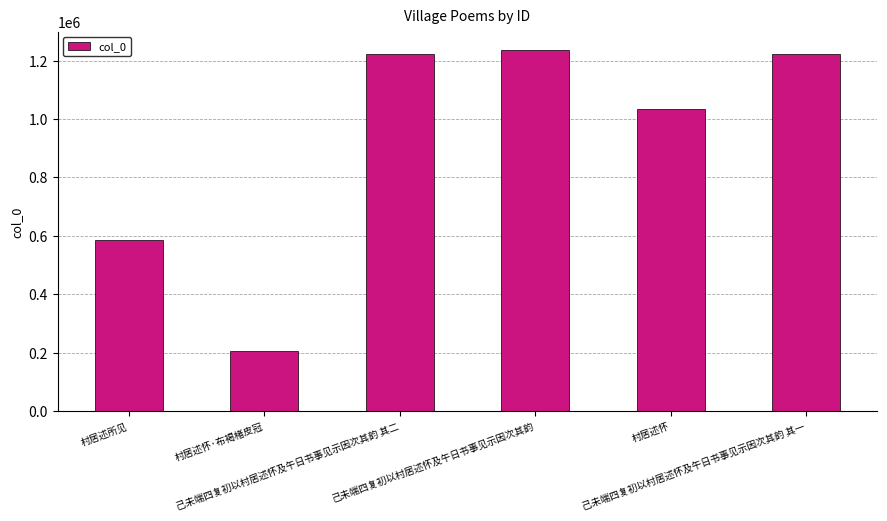

The chart shows a value of 2128590 at 己未端四复初以村居述怀及午日书事见示因次其韵. True or false?

False